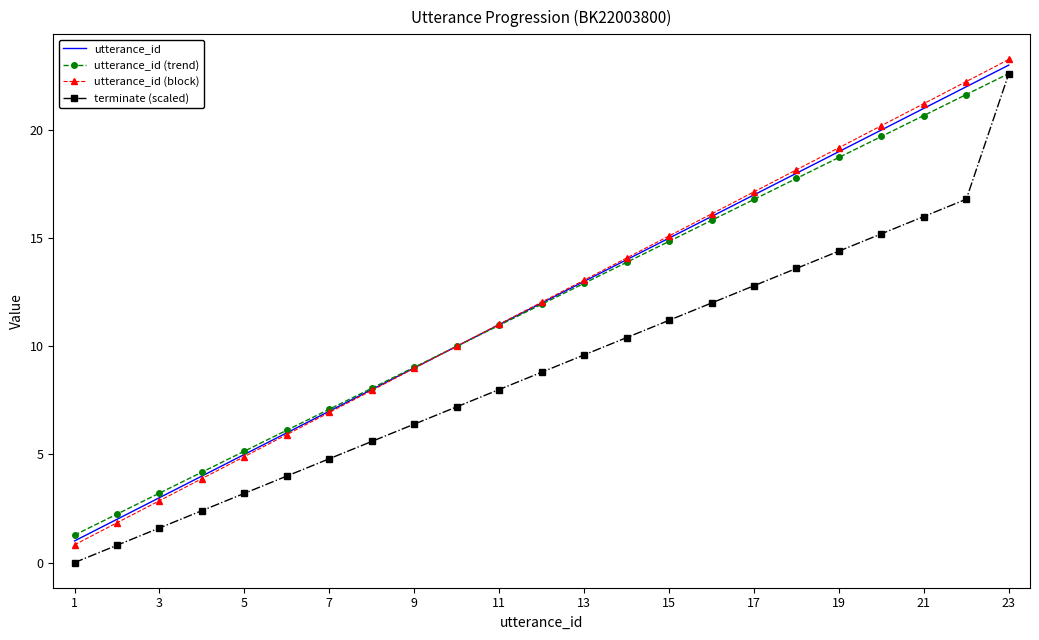

What is the minimum value for utterance_id?

1.0